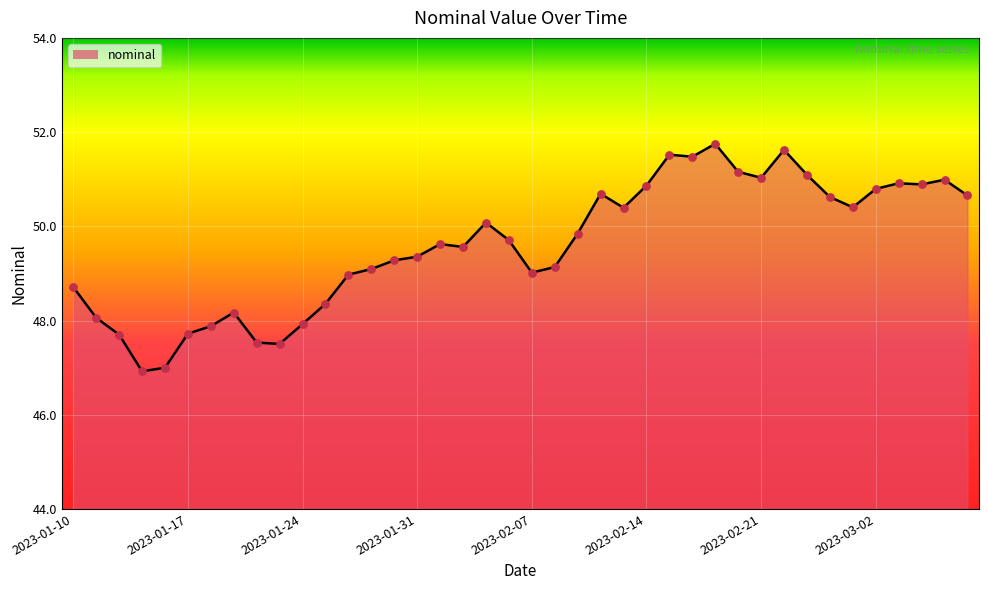

What is the greatest value displayed?

51.8